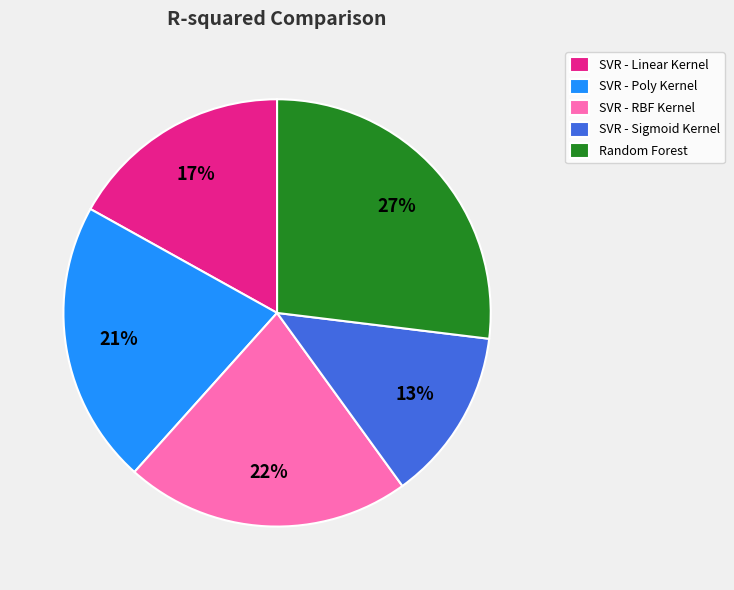

How many slices are in this pie chart?

5